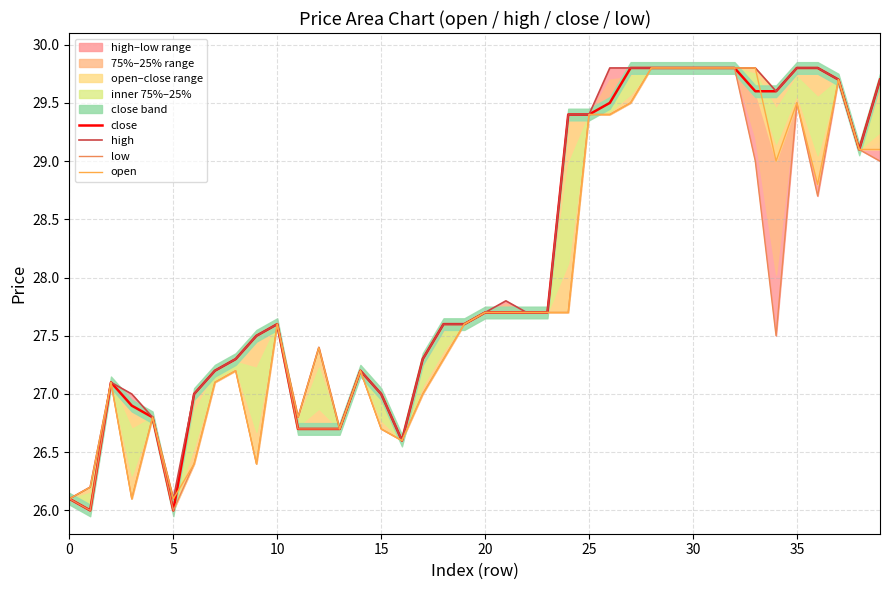

What is the label of the 11th point from the right?

29